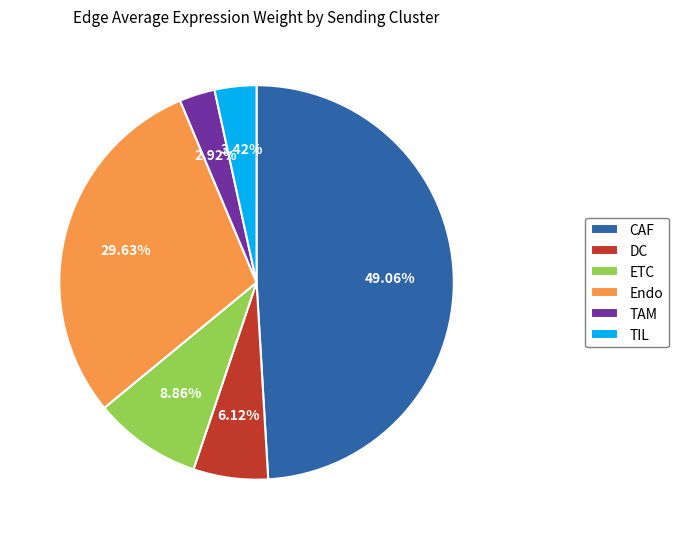

Do Endo and DC together represent more than half of the pie?

No